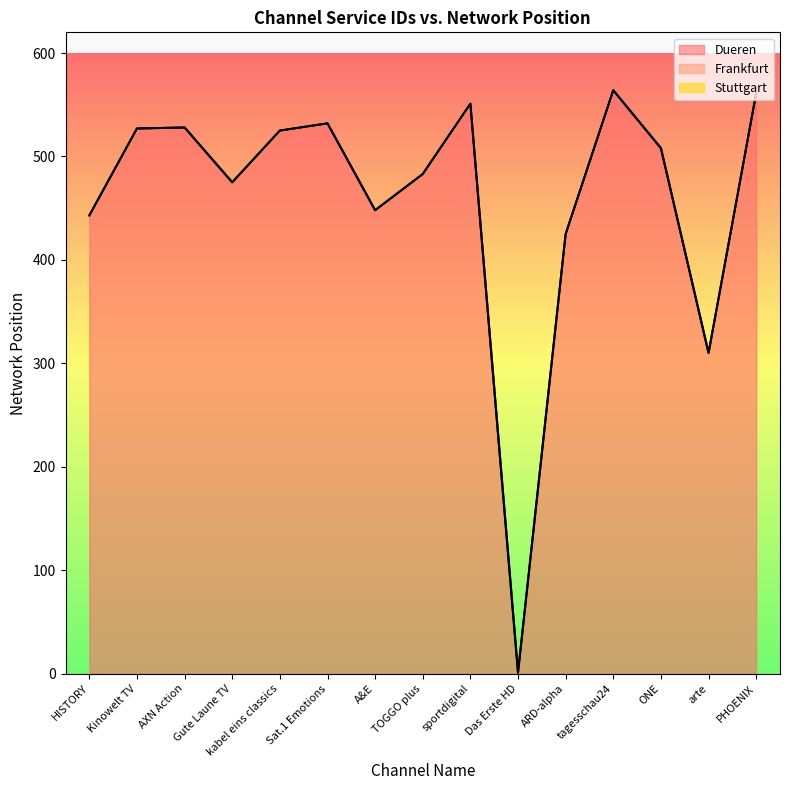

In Dueren, how many points are higher than both neighbors (excluding endpoints)?

4